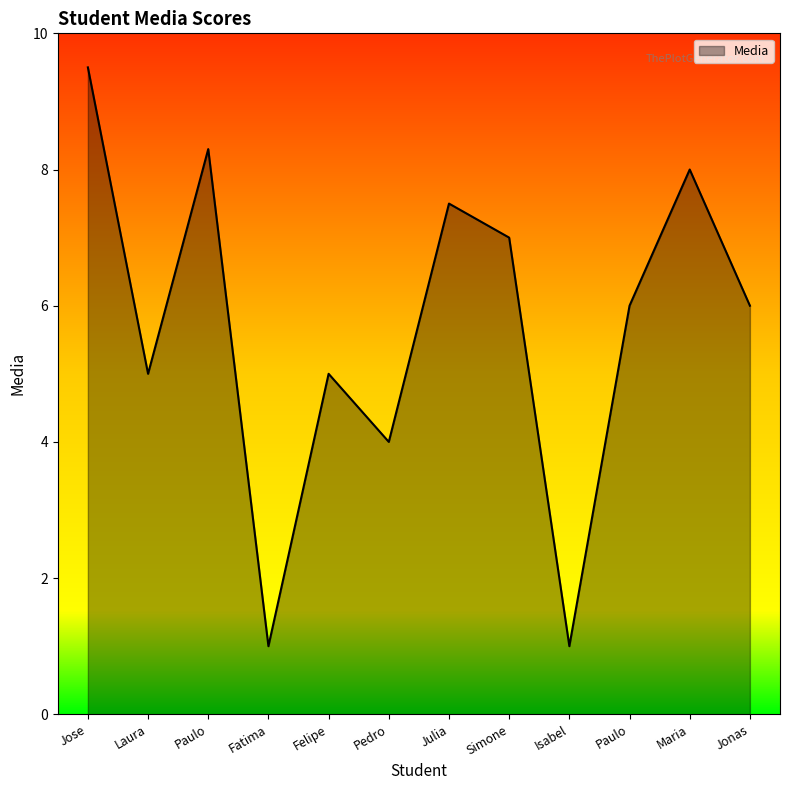

List the labels in order of value, largest first.

Jose, Paulo, Maria, Julia, Simone, Paulo, Jonas, Laura, Felipe, Pedro, Fatima, Isabel